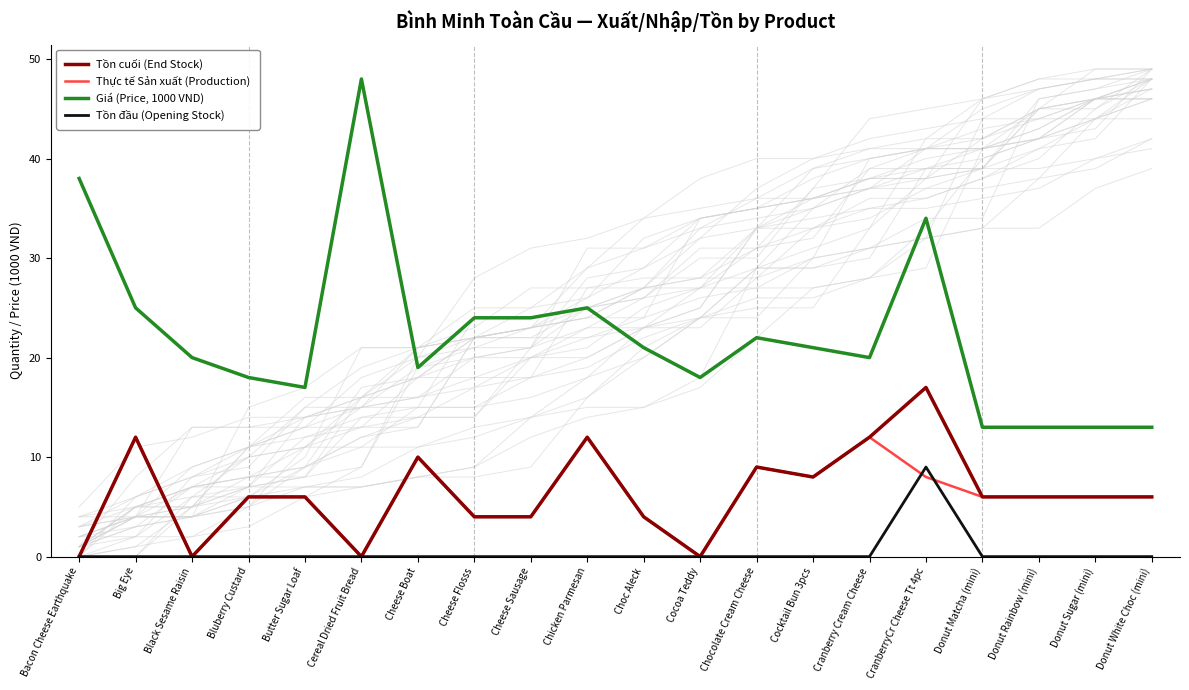

How many values in the Tồn đầu (Opening Stock) series exceed 0?

1